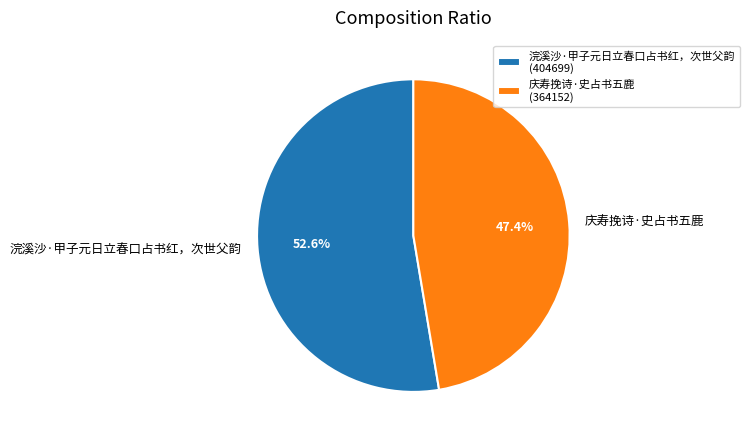

Count the number of slices in the pie.

2